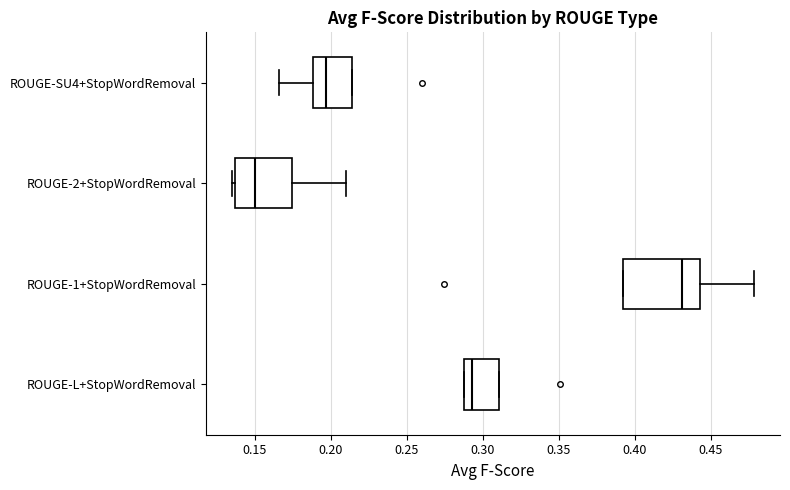

Where does the median line of the box for ROUGE-L+StopWordRemoval sit on the x-axis? The values are not printed on the chart, so give them approximately, as read against the axis.

0.295